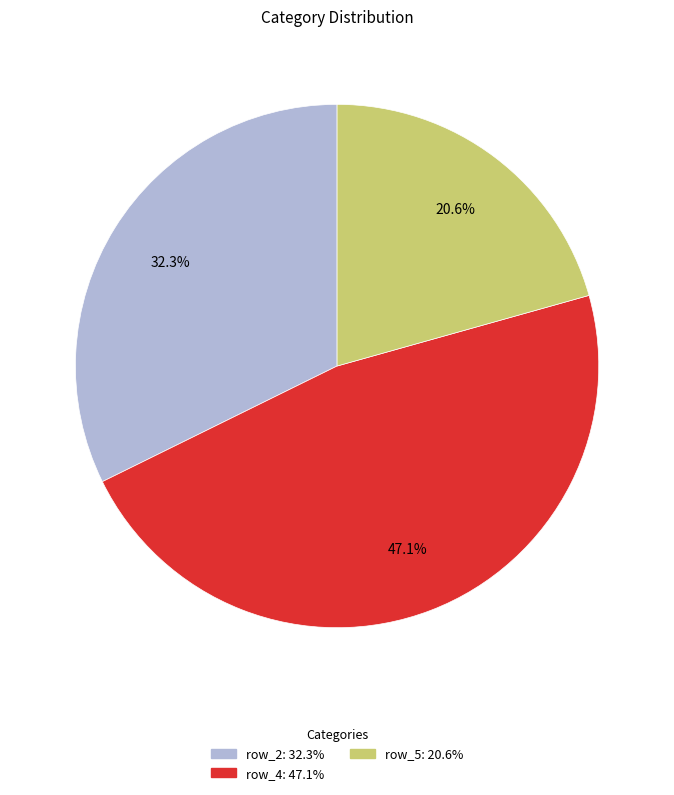

How many segments does this pie chart have?

3